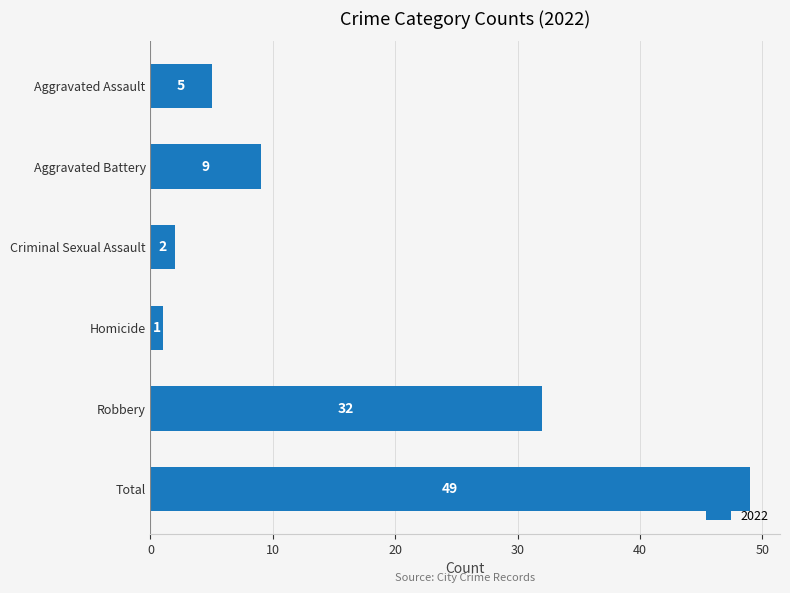

Reading top to bottom, transcribe all the data shown in this chart.

Aggravated Assault=5	Aggravated Battery=9	Criminal Sexual Assault=2	Homicide=1	Robbery=32	Total=49